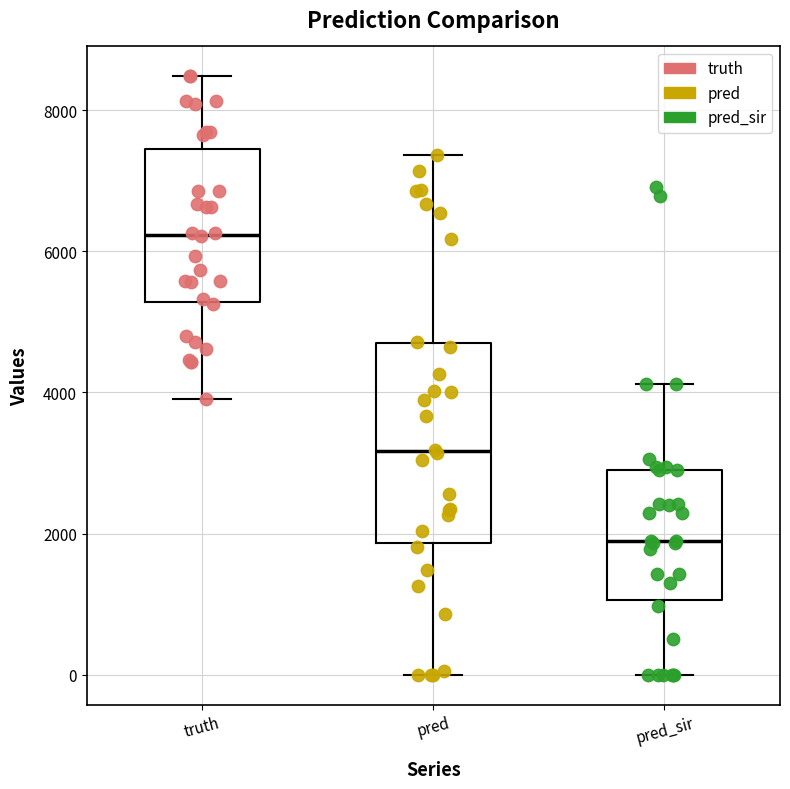

Where does the upper whisker of the box for pred end on the y-axis? The values are not printed on the chart, so give them approximately, as read against the axis.

7400